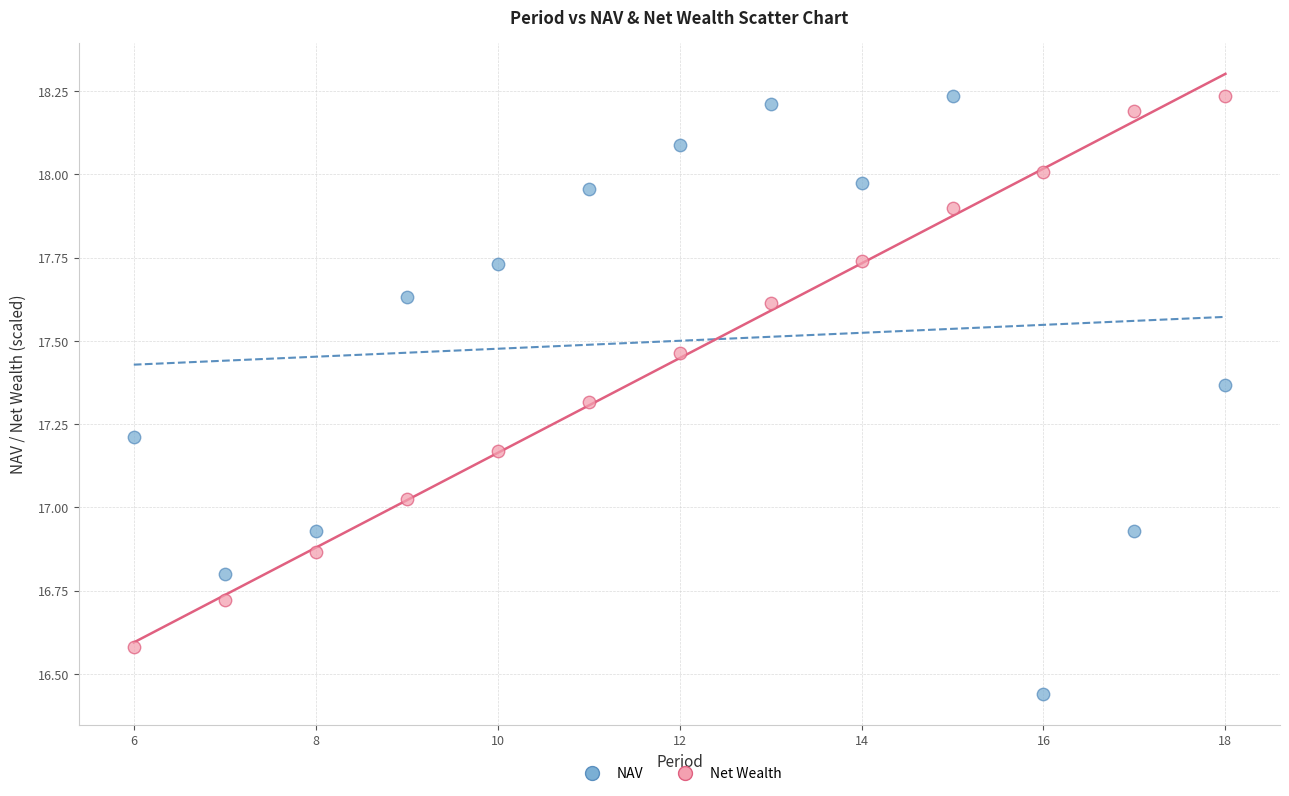

Across all data points, what is the range of X values (max minus min)?

12.0